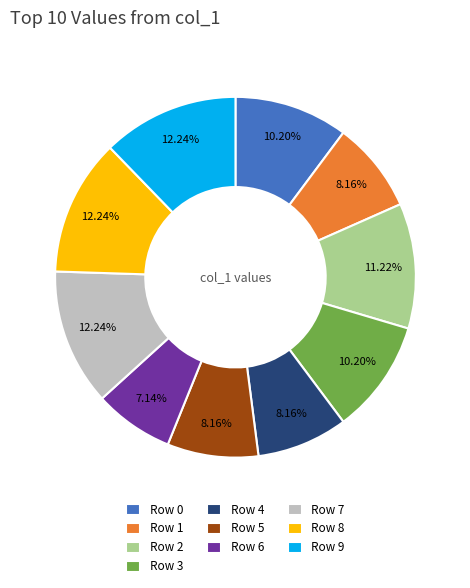

Which slice is the smallest?

Row 6